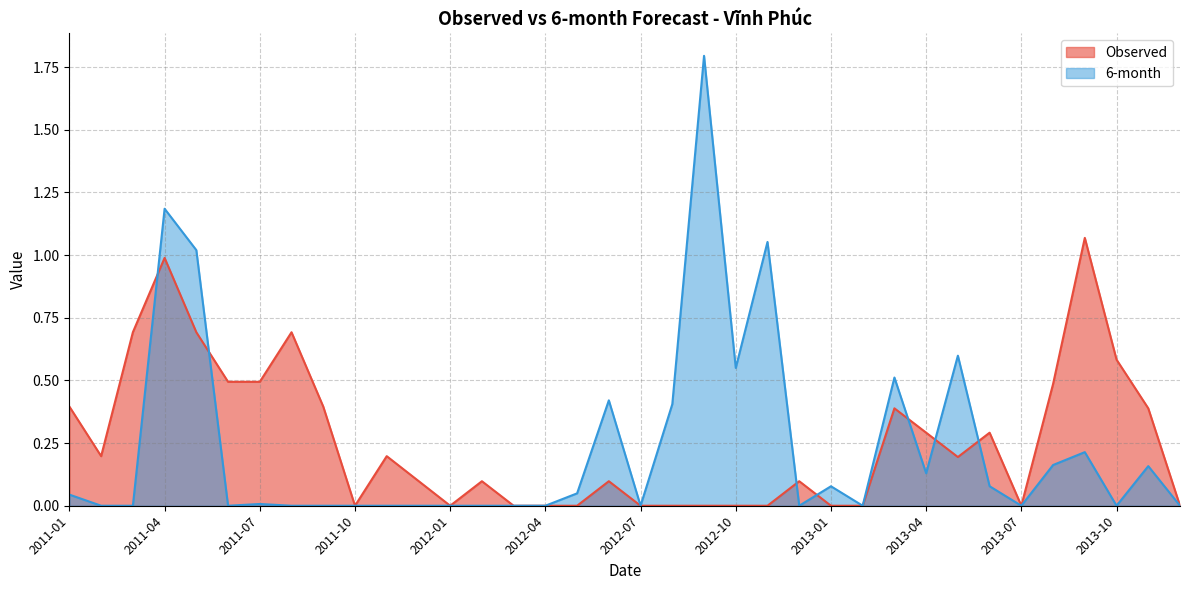

Which series changed the most between 2013-05 and 2013-08?

6-month